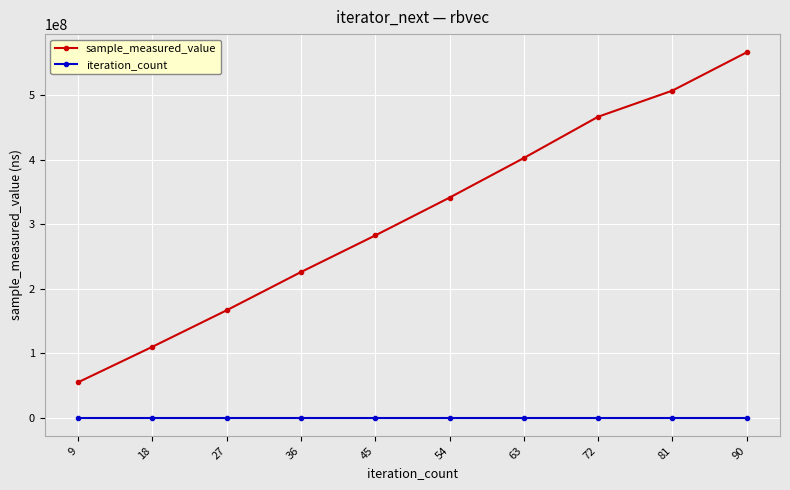

Which series changed the most between 27 and 90?

sample_measured_value